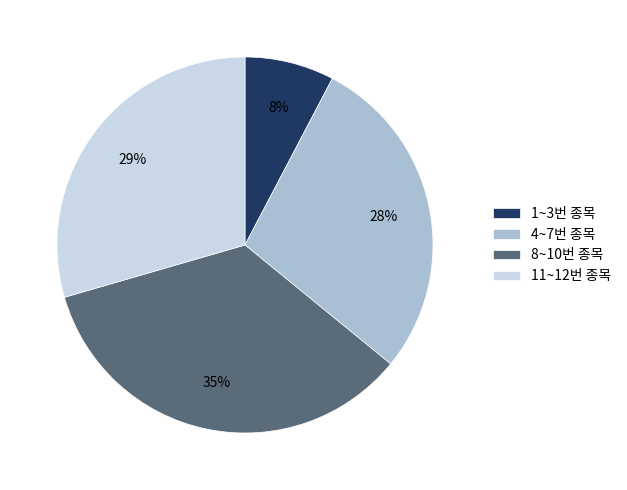

Which category has the biggest portion of the pie?

8~10번 종목